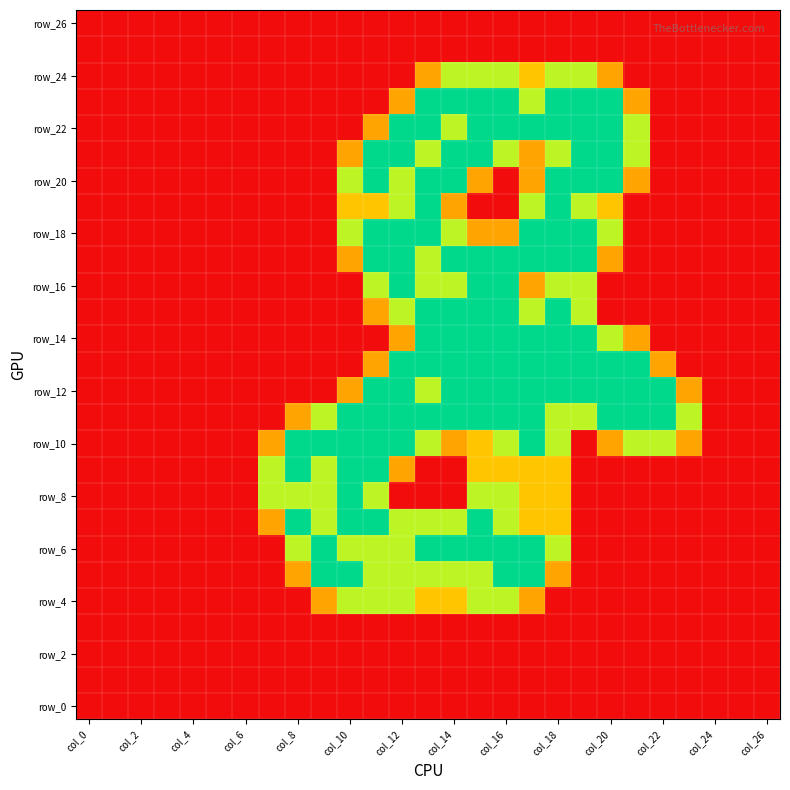

At which category is the sum across all series the highest?

15